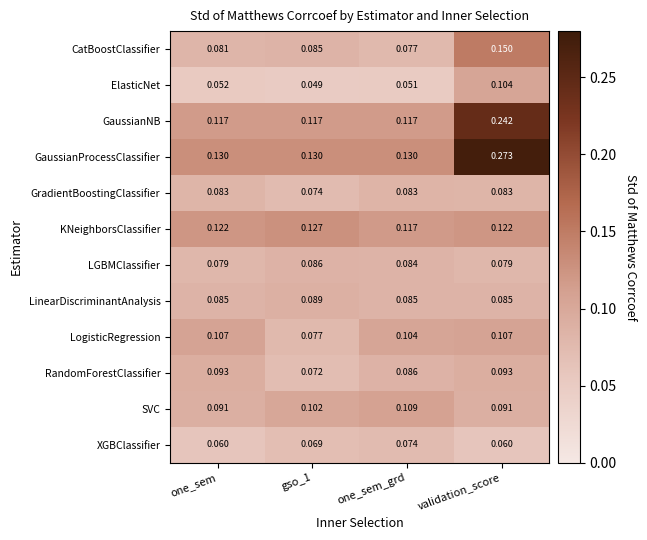

List the series in order of their peak value, lowest first.

XGBClassifier, GradientBoostingClassifier, LGBMClassifier, LinearDiscriminantAnalysis, RandomForestClassifier, ElasticNet, LogisticRegression, SVC, KNeighborsClassifier, CatBoostClassifier, GaussianNB, GaussianProcessClassifier